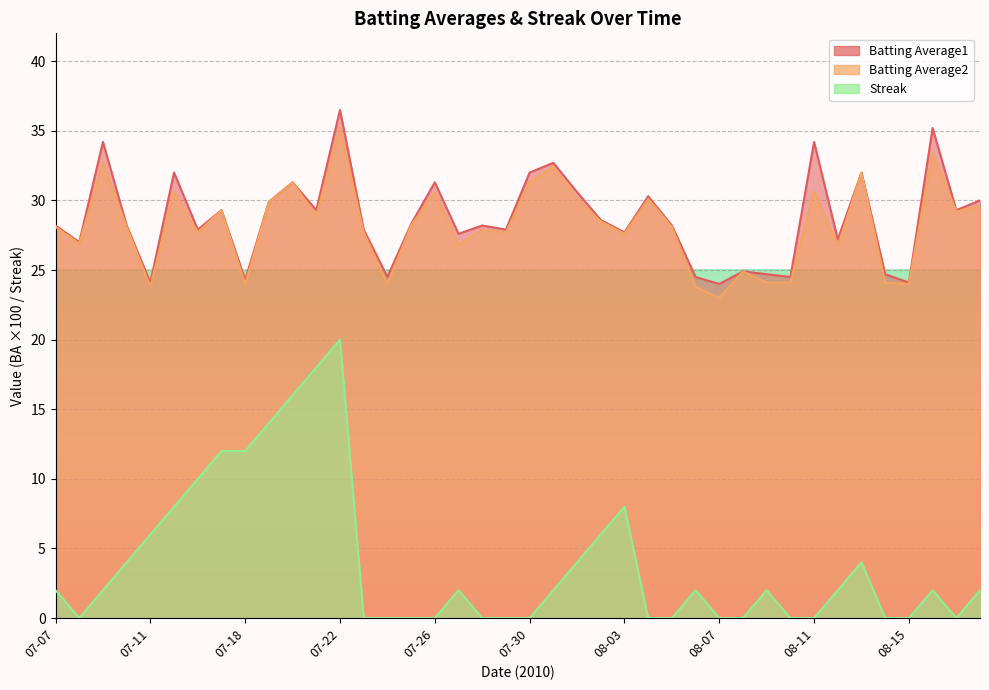

Which category has the highest value across all series?

07-22